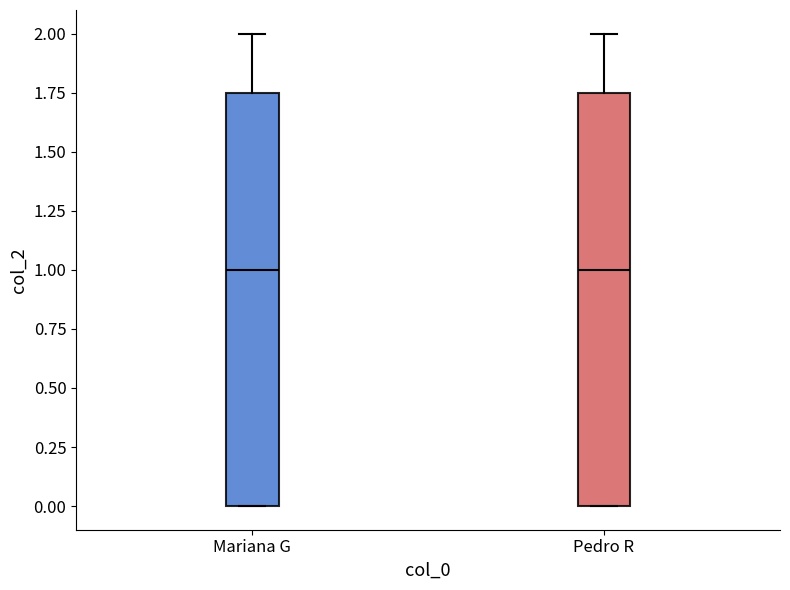

Reading left to right, transcribe this box plot: for each box, give where its median line is, the range the box spans, and where its two whiskers end, as read against the y-axis. The values are not printed on the chart, so give them approximately, as read against the axis.

Mariana G: median 1.00, box 0.00 to 1.75, whiskers 0.00 to 2.00
Pedro R: median 1.00, box 0.00 to 1.75, whiskers 0.00 to 2.00